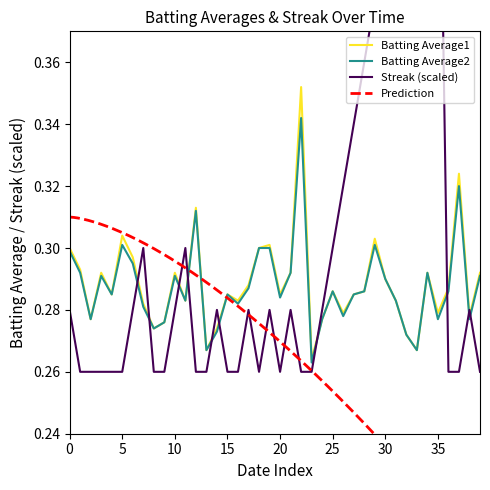

At which category is the sum across all series the highest?

34